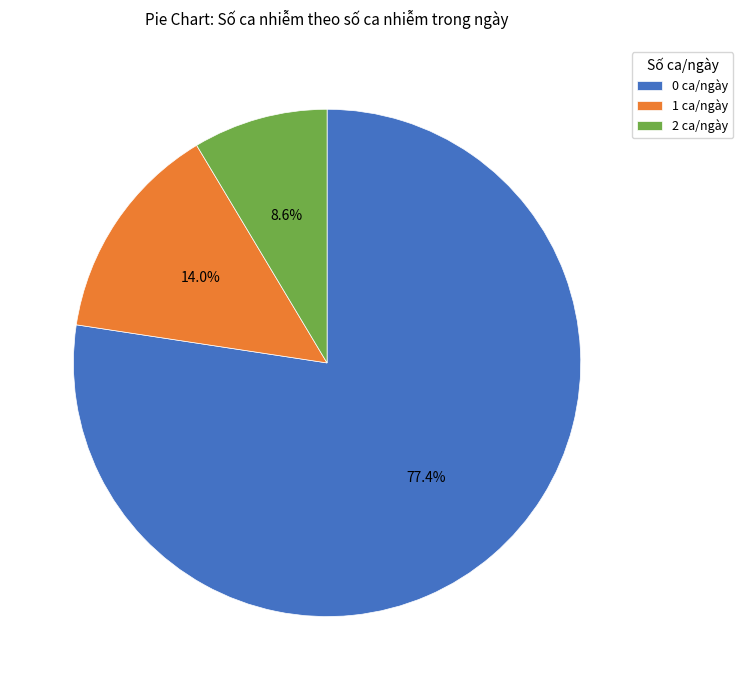

Between 1 ca/ngày and 0 ca/ngày, which is larger?

0 ca/ngày